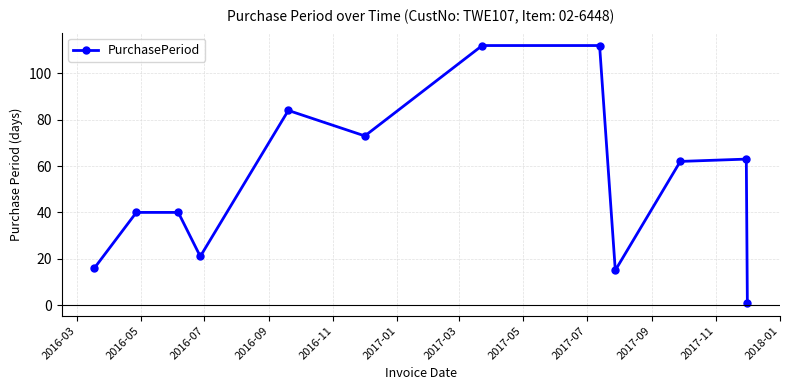

What is the difference between the second highest and minimum values?

111